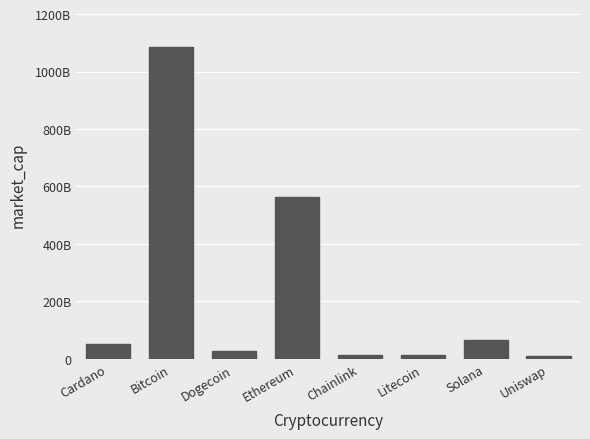

True or false: the data shows 20618299759 at Litecoin.

False